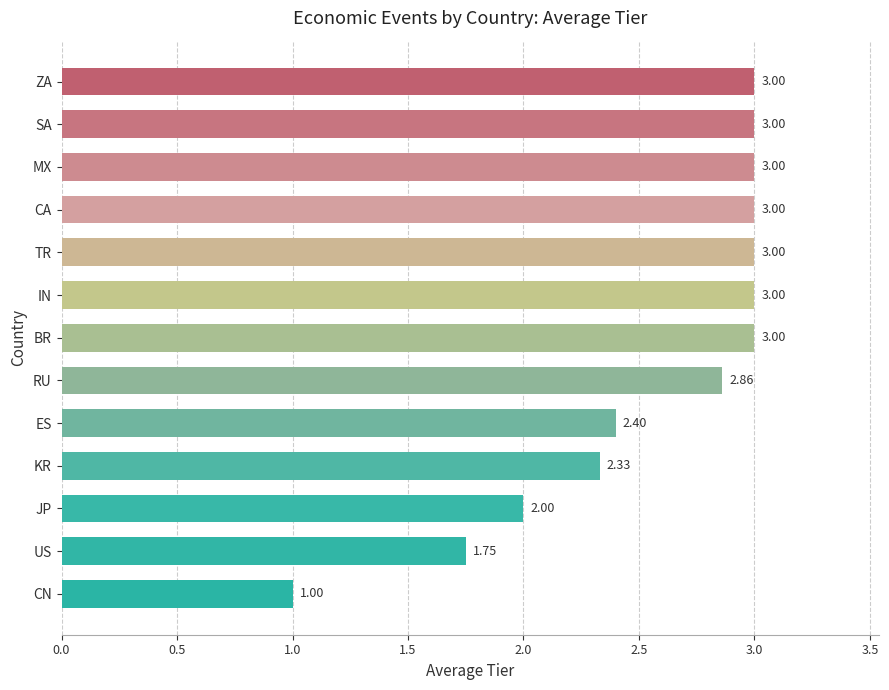

At which label is the value closest to 2?

JP